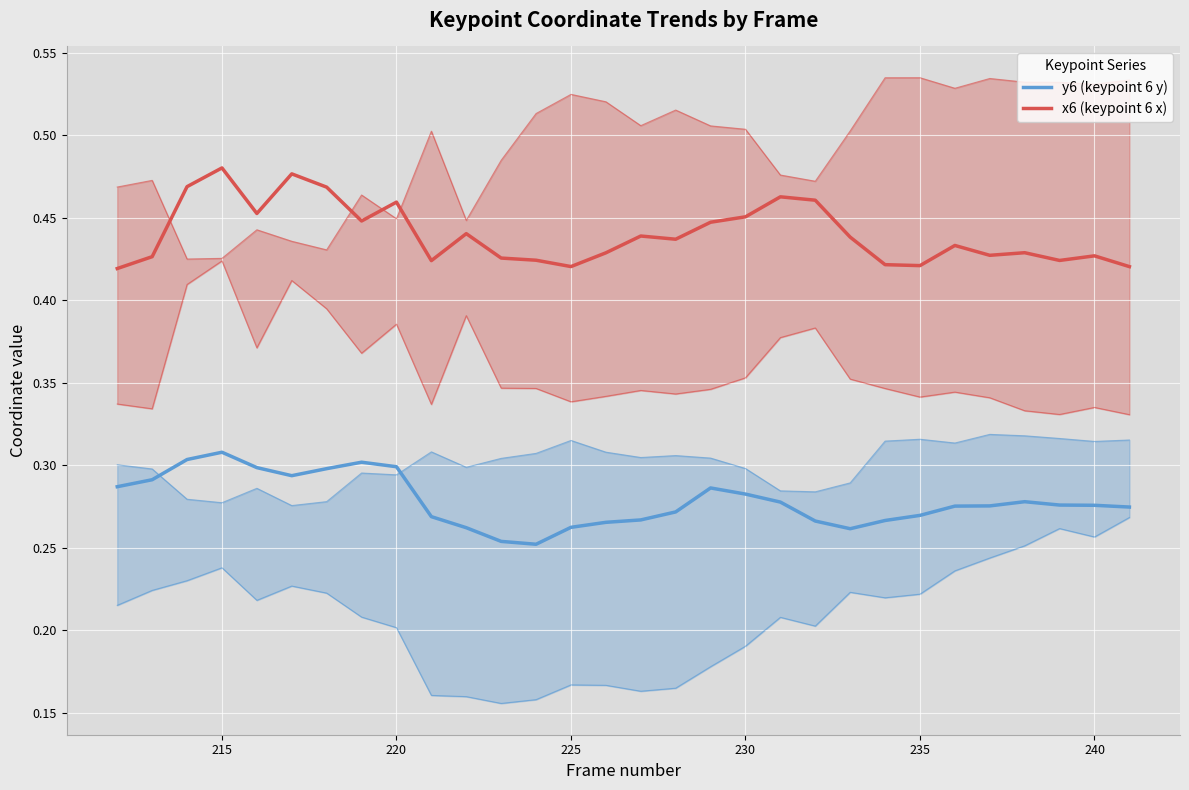

Which series has the largest range (max minus min)?

x6 (keypoint 6 x)